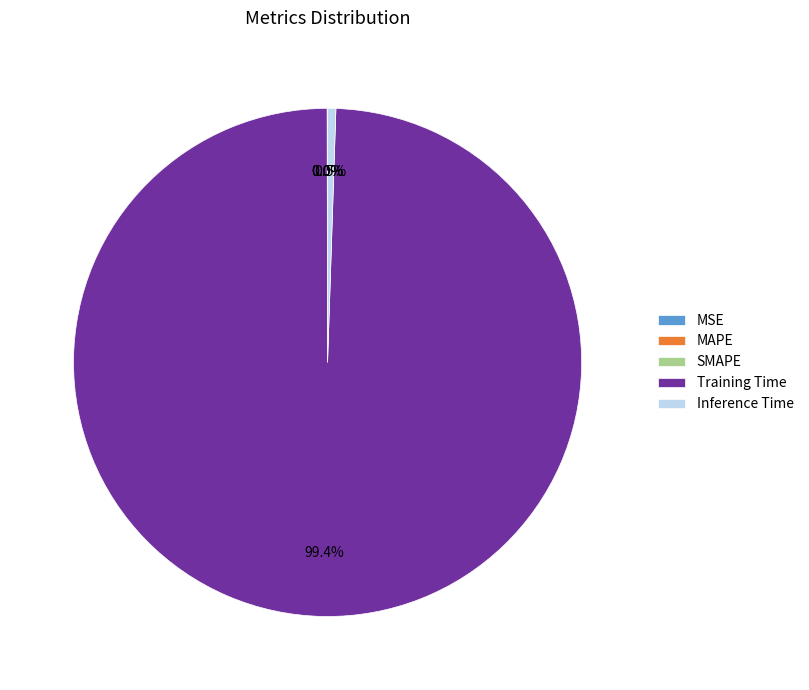

Between Training Time and Inference Time, which is larger?

Training Time